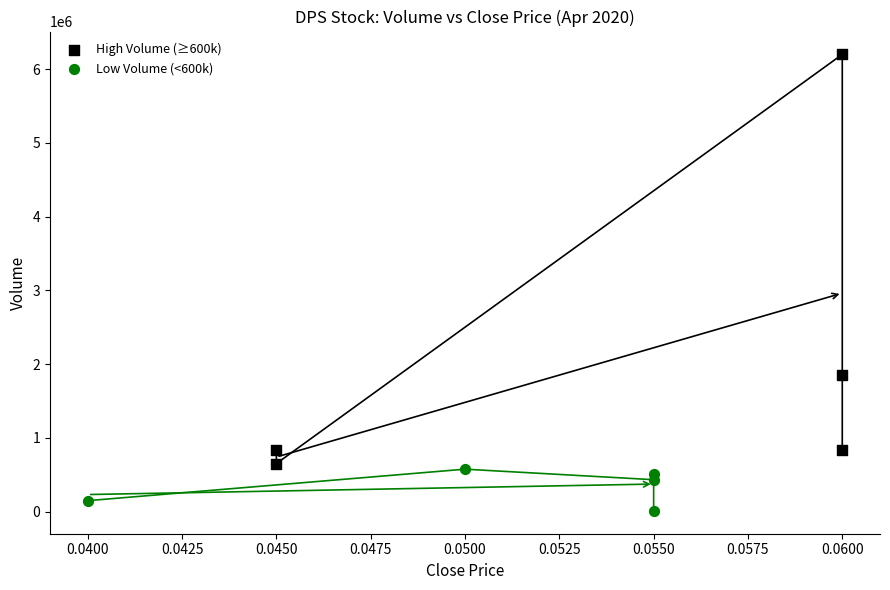

Which series contains the lowest Y value?

Low Volume (<600k)